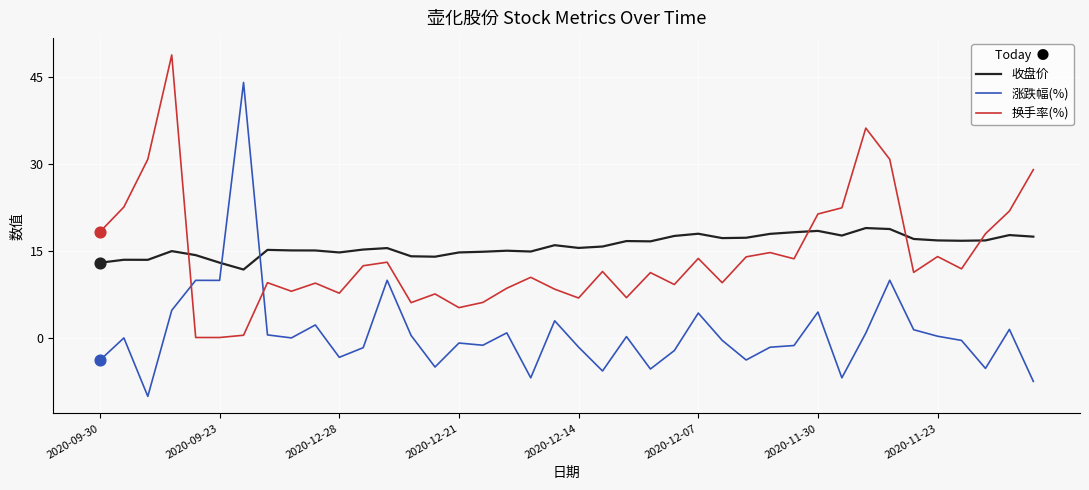

Which series has the largest range (max minus min)?

涨跌幅(%)